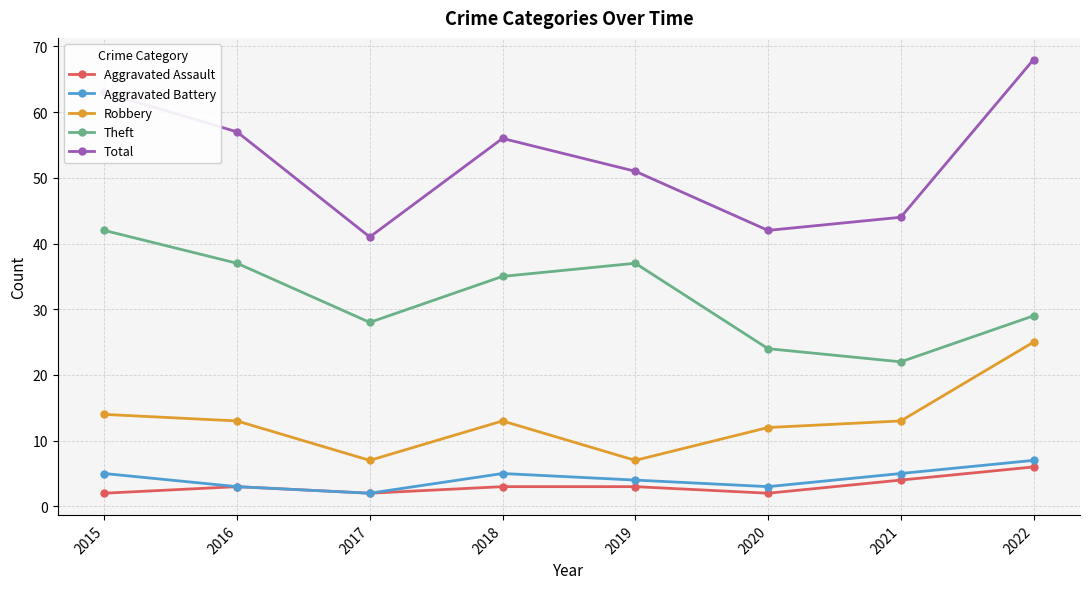

What is the greatest value displayed?

68